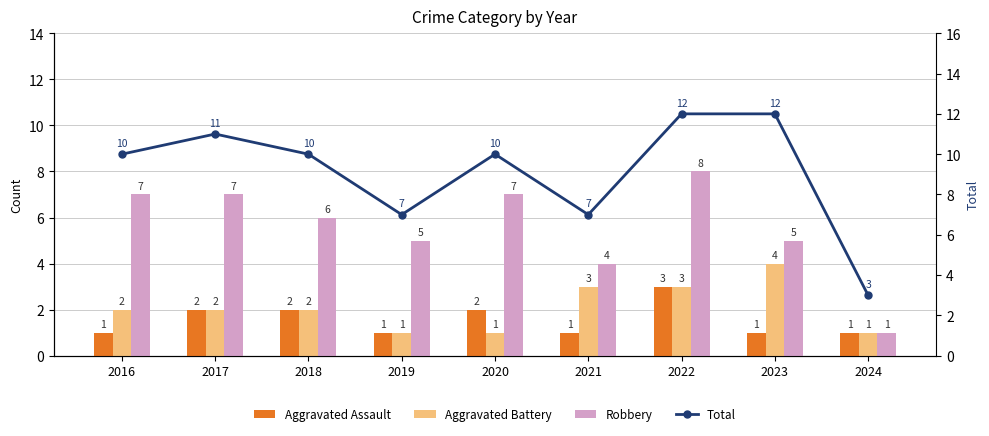

Which series has the widest spread of values?

Total